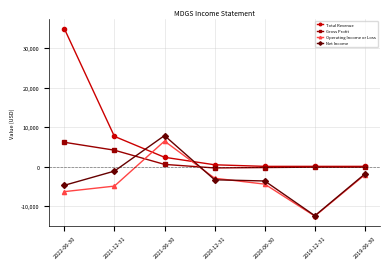

What is the sum of the Operating Income or Loss values at 2022-06-30 and 2021-06-30?

200